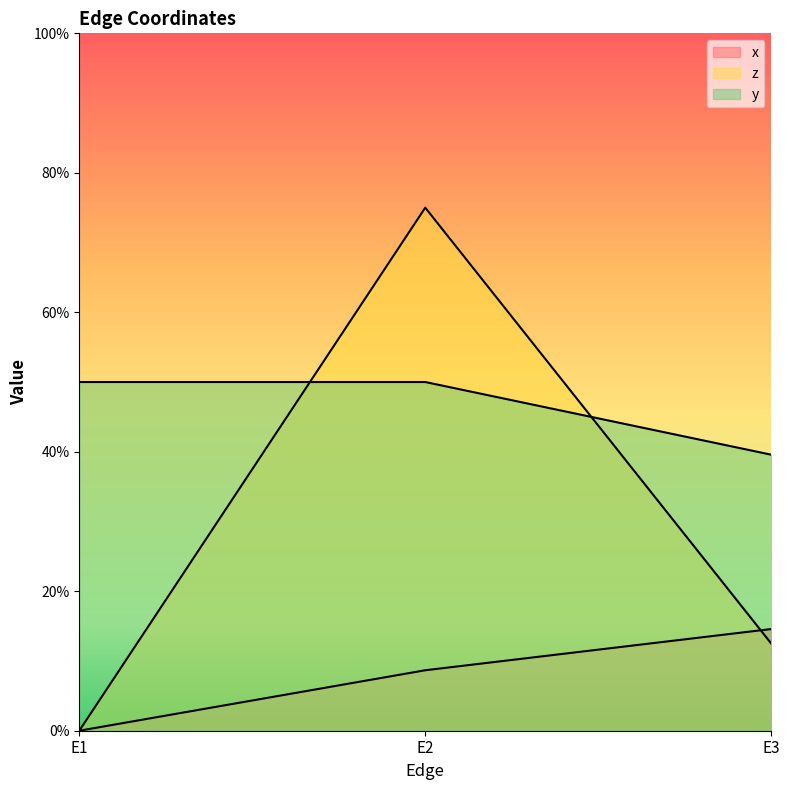

What is the difference between the z values at E2 and E3?

0.6